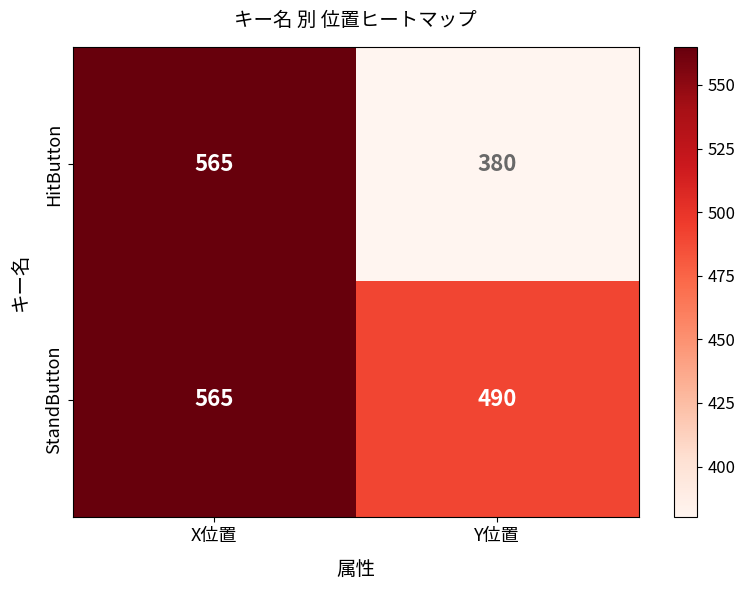

What is the sum of the StandButton values at X位置 and Y位置?

1055